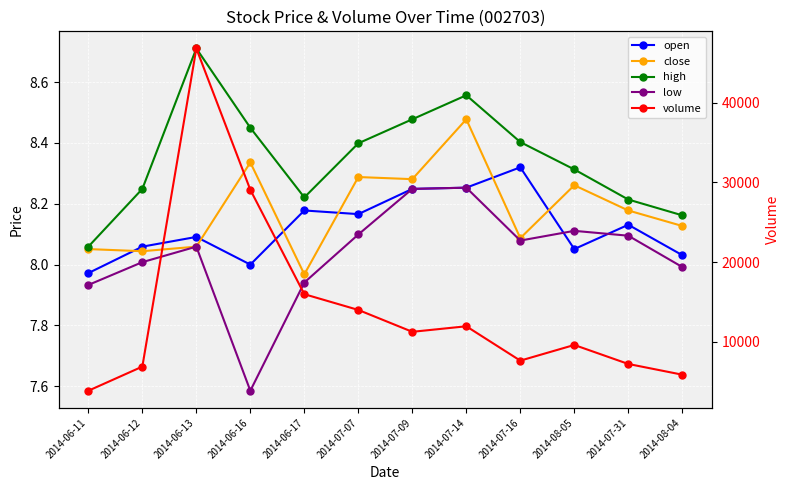

What is the label of the 10th point from the right?

2014-06-13